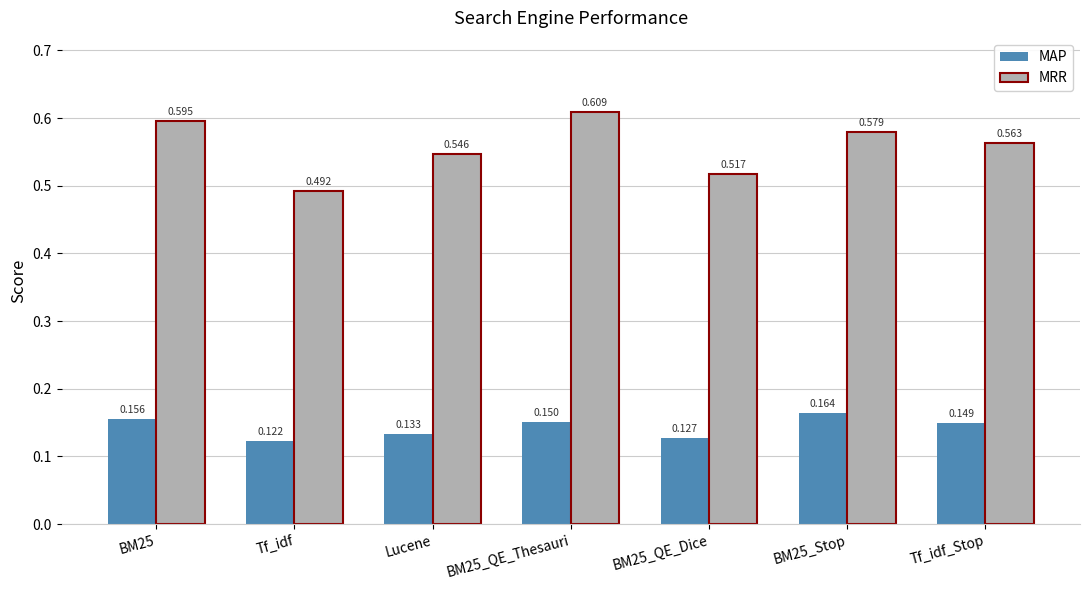

What is the label of the 7th bar from the left?

Tf_idf_Stop